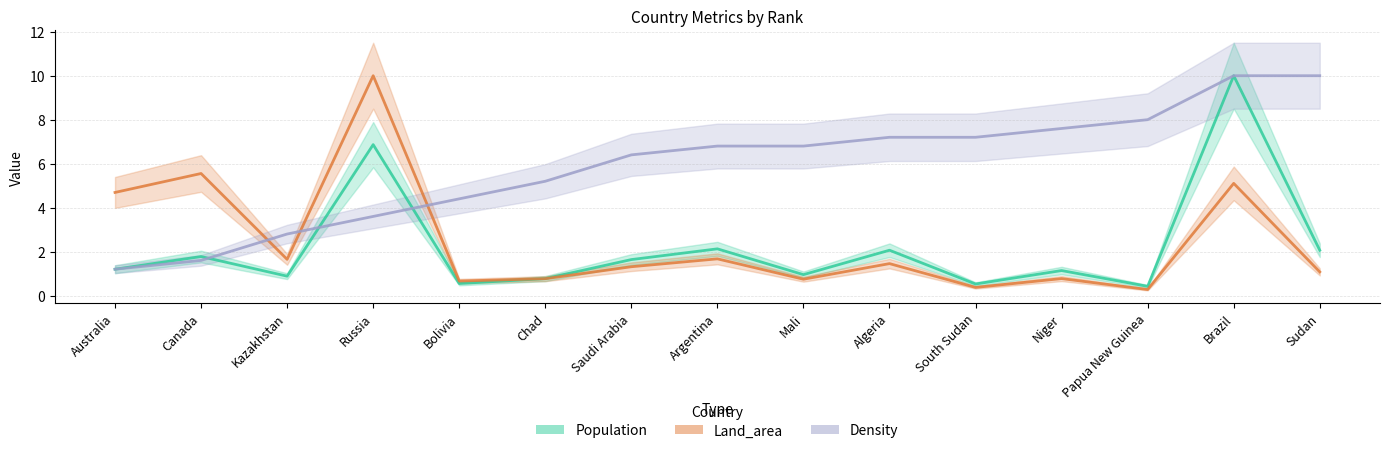

True or false: Land_area has a value of 1.7 at Saudi Arabia.

False